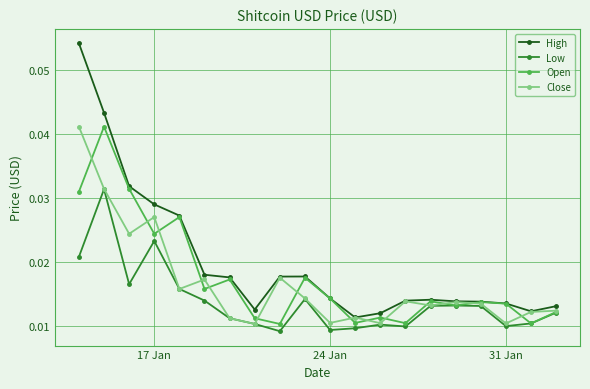

True or false: Open has more than 2 interior local peaks.

True